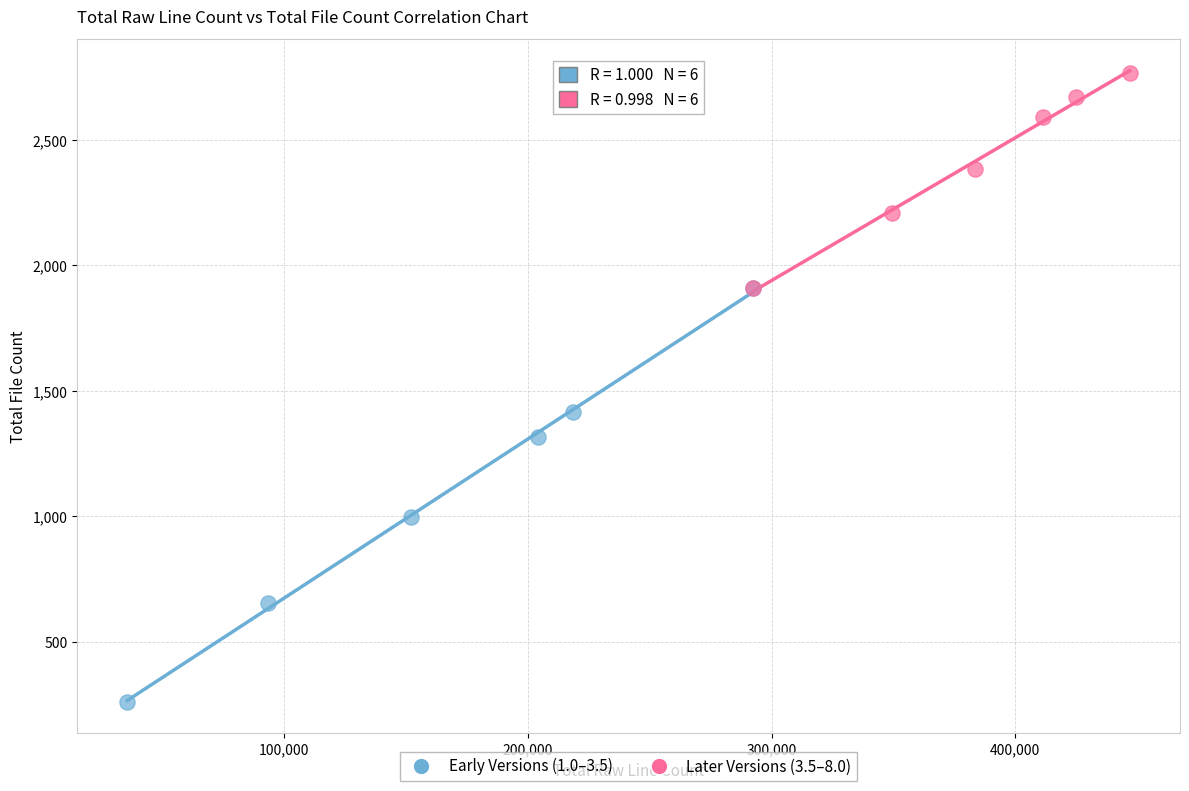

Which series contains the lowest Y value?

Early Versions (1.0–3.5)